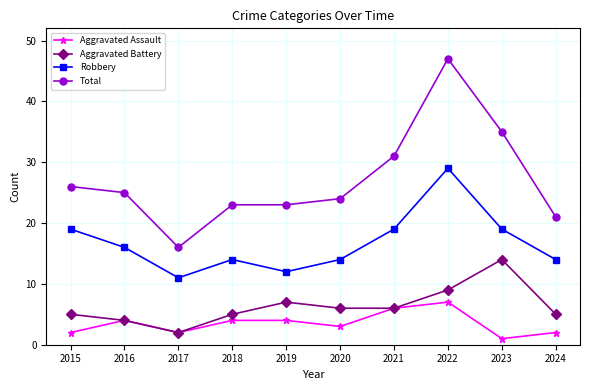

How many distinct data groups are displayed?

4